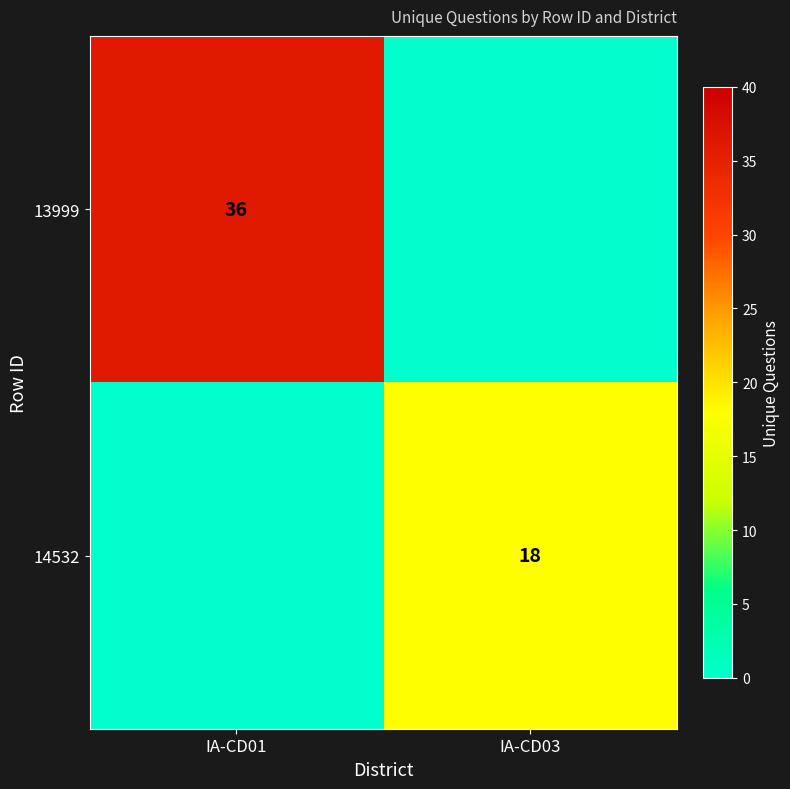

The 13999 series shows 36 at IA-CD01. True or false?

True